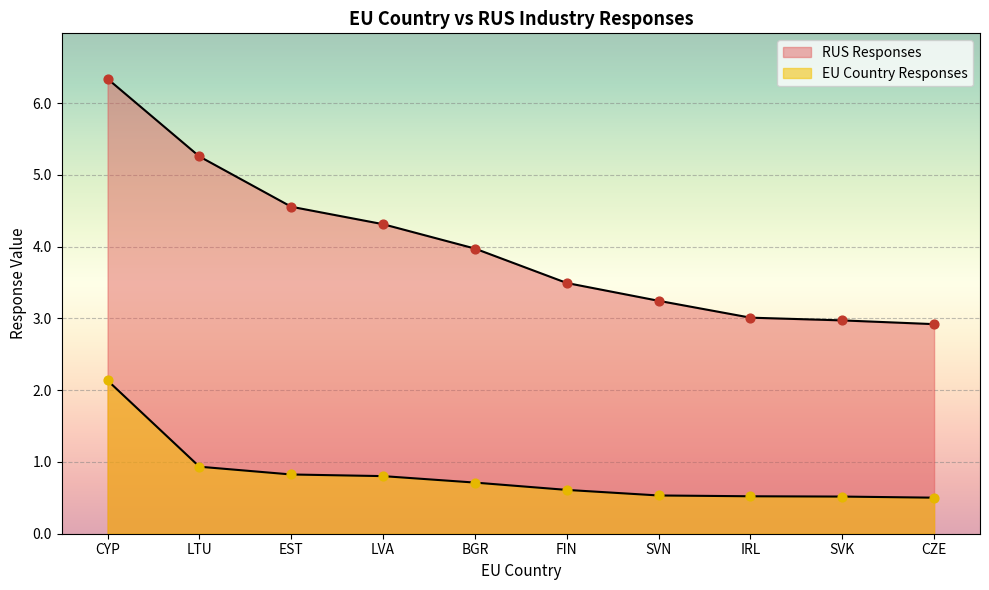

Which series reaches the minimum Y coordinate?

EU Country Responses